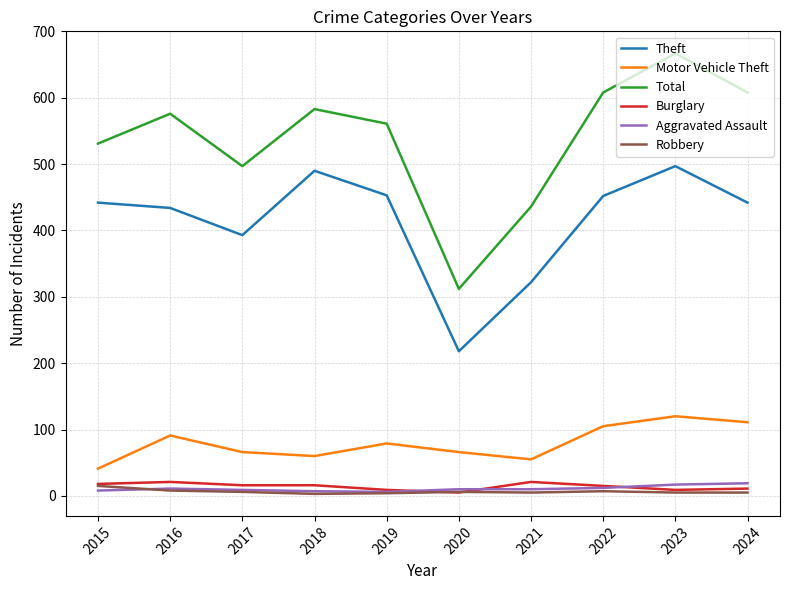

After their last crossing, which series has the higher values: Burglary or Robbery?

Burglary